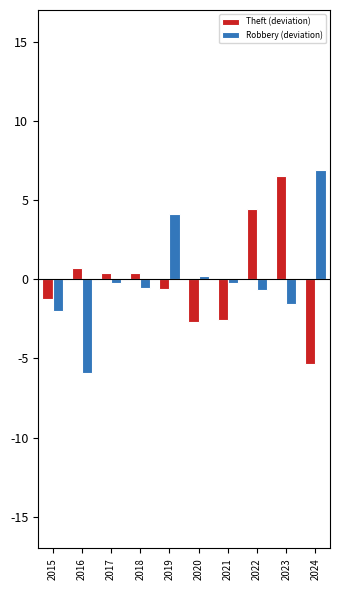

What is the approximate value of Robbery (deviation) at 2016?

-5.9